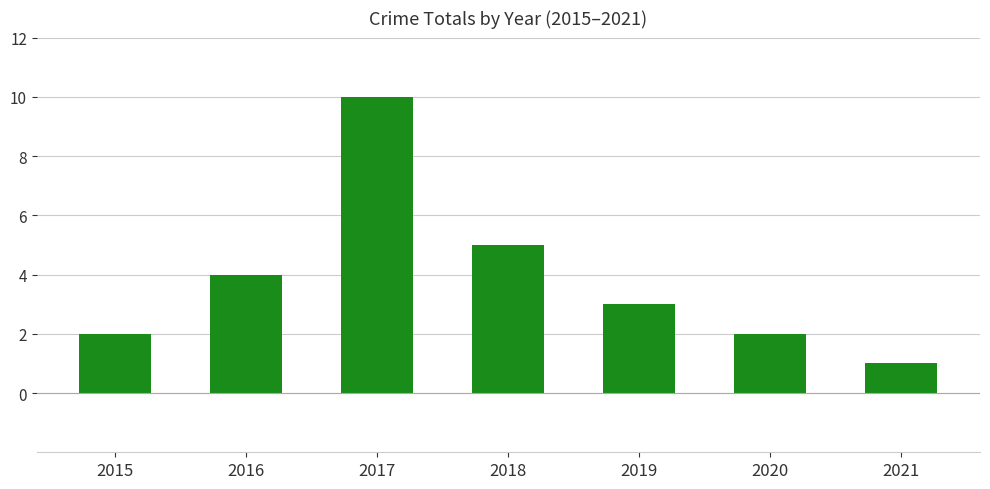

Which label corresponds to the smallest value in the chart?

2021